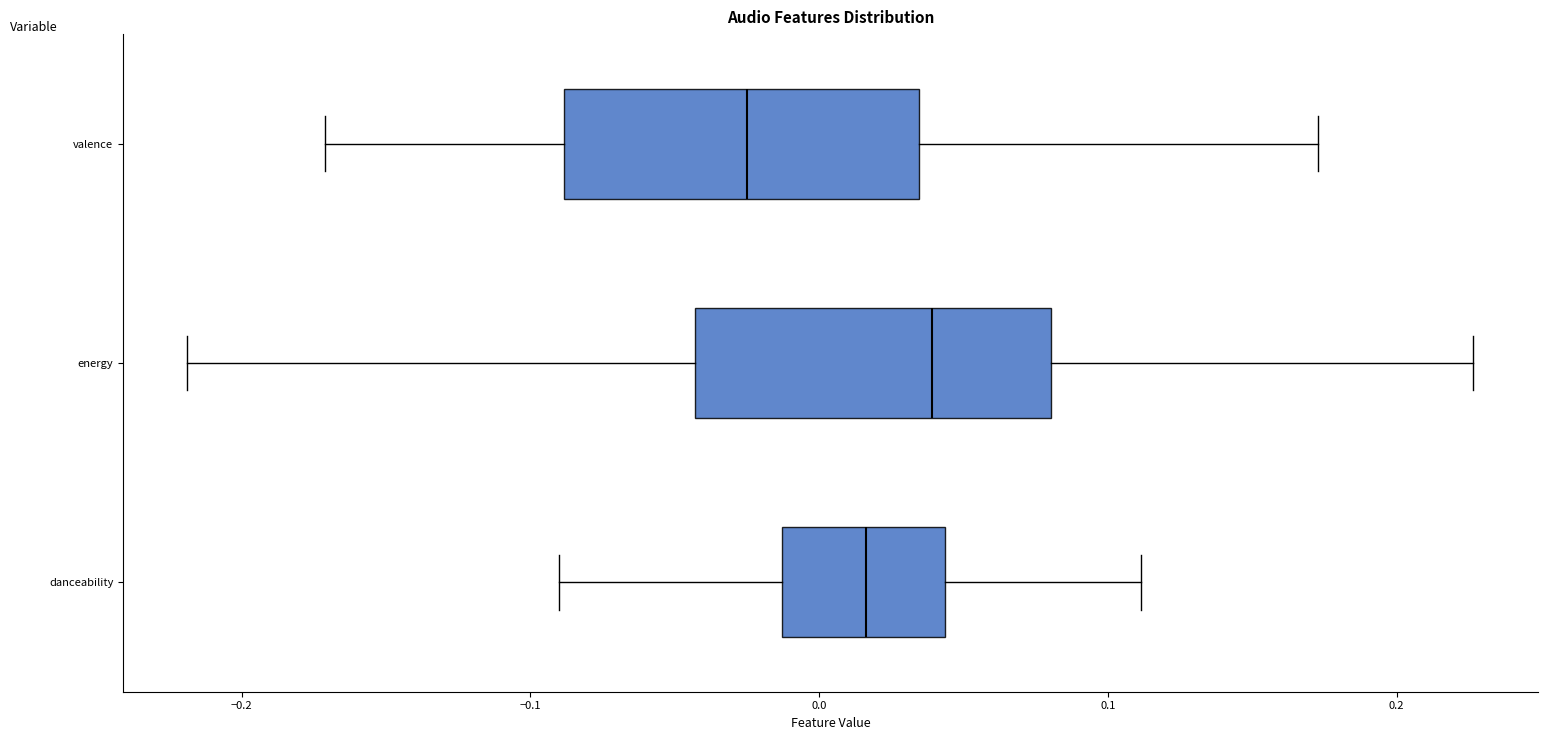

Reading bottom to top, transcribe this box plot: for each box, give where its median line is, the range the box spans, and where its two whiskers end, as read against the x-axis. The values are not printed on the chart, so give them approximately, as read against the axis.

danceability: median 0.02, box -0.01 to 0.04, whiskers -0.09 to 0.11
energy: median 0.04, box -0.04 to 0.08, whiskers -0.22 to 0.23
valence: median -0.03, box -0.09 to 0.03, whiskers -0.17 to 0.17